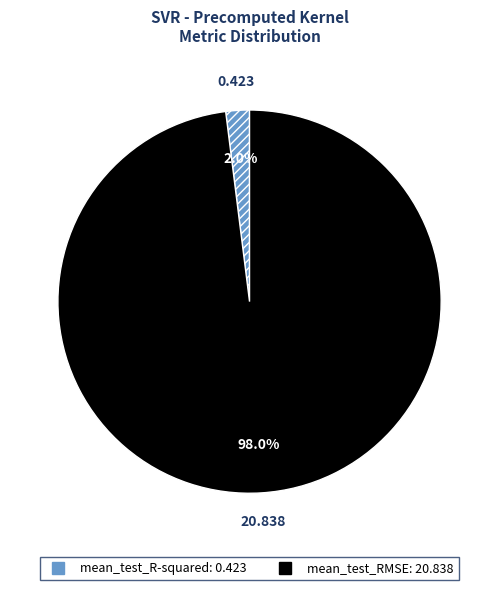

To the nearest percent, what is the difference between the mean_test_R-squared and mean_test_RMSE slice percentages?

96%